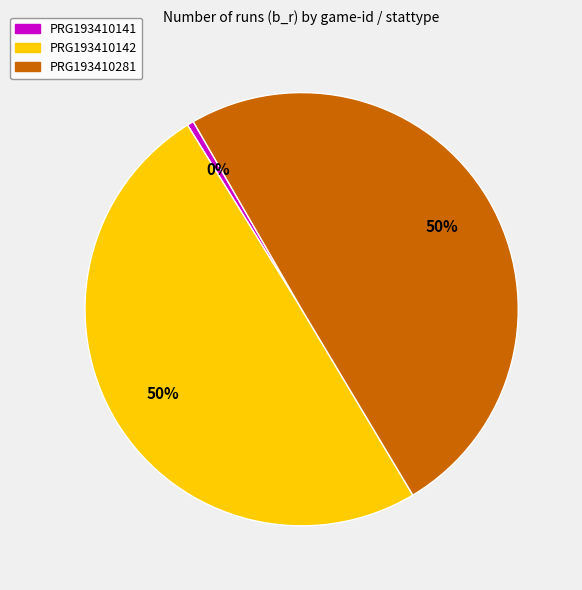

To the nearest percent, what is the average slice percentage?

33%